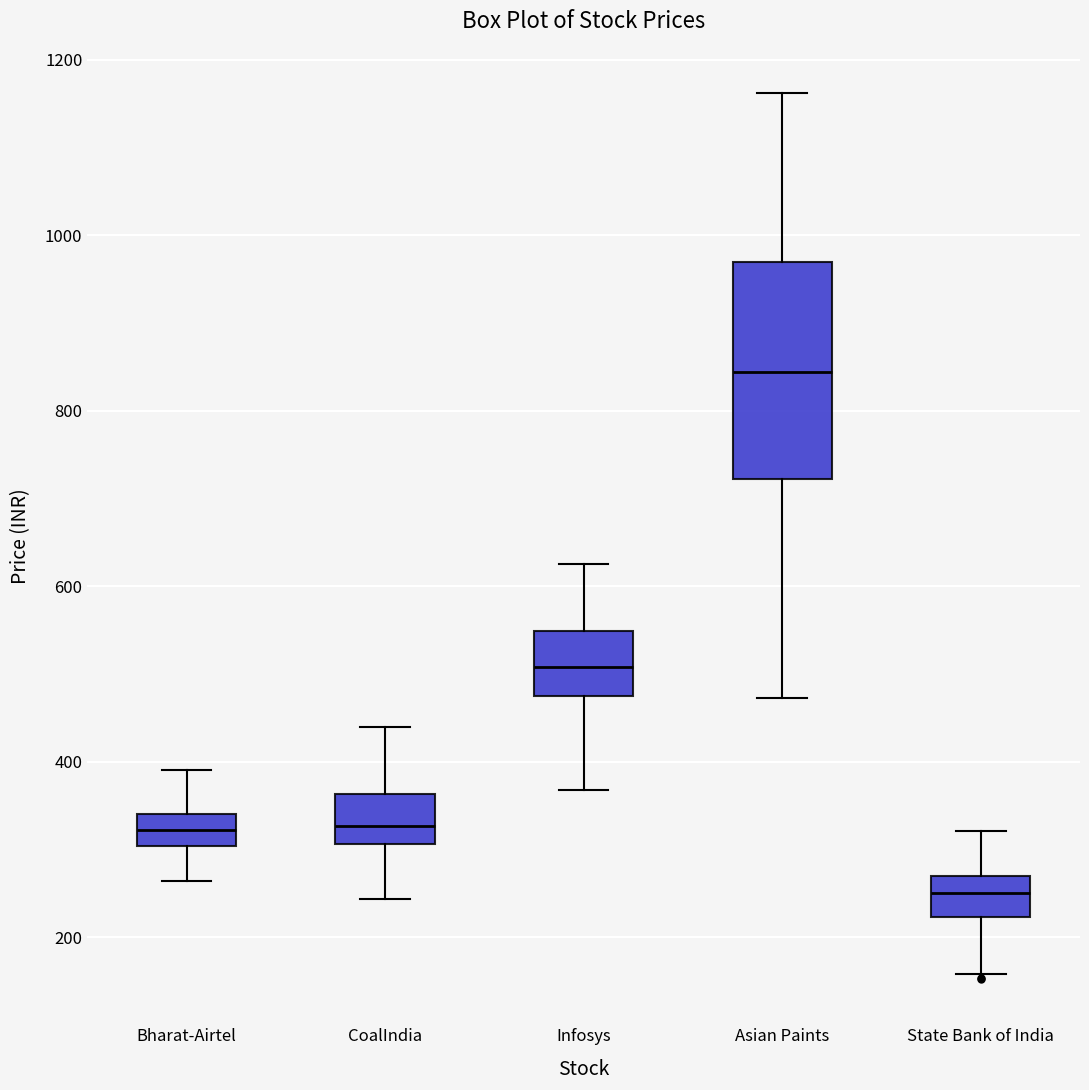

Reading left to right, transcribe this box plot: for each box, give where its median line is, the range the box spans, and where its two whiskers end, as read against the y-axis. The values are not printed on the chart, so give them approximately, as read against the axis.

Bharat-Airtel: median 320, box 300 to 340, whiskers 260 to 400
CoalIndia: median 320, box 300 to 360, whiskers 240 to 440
Infosys: median 500, box 480 to 540, whiskers 360 to 620
Asian Paints: median 840, box 720 to 980, whiskers 480 to 1160
State Bank of India: median 260 (inside the box), box 220 to 260, whiskers 160 to 320